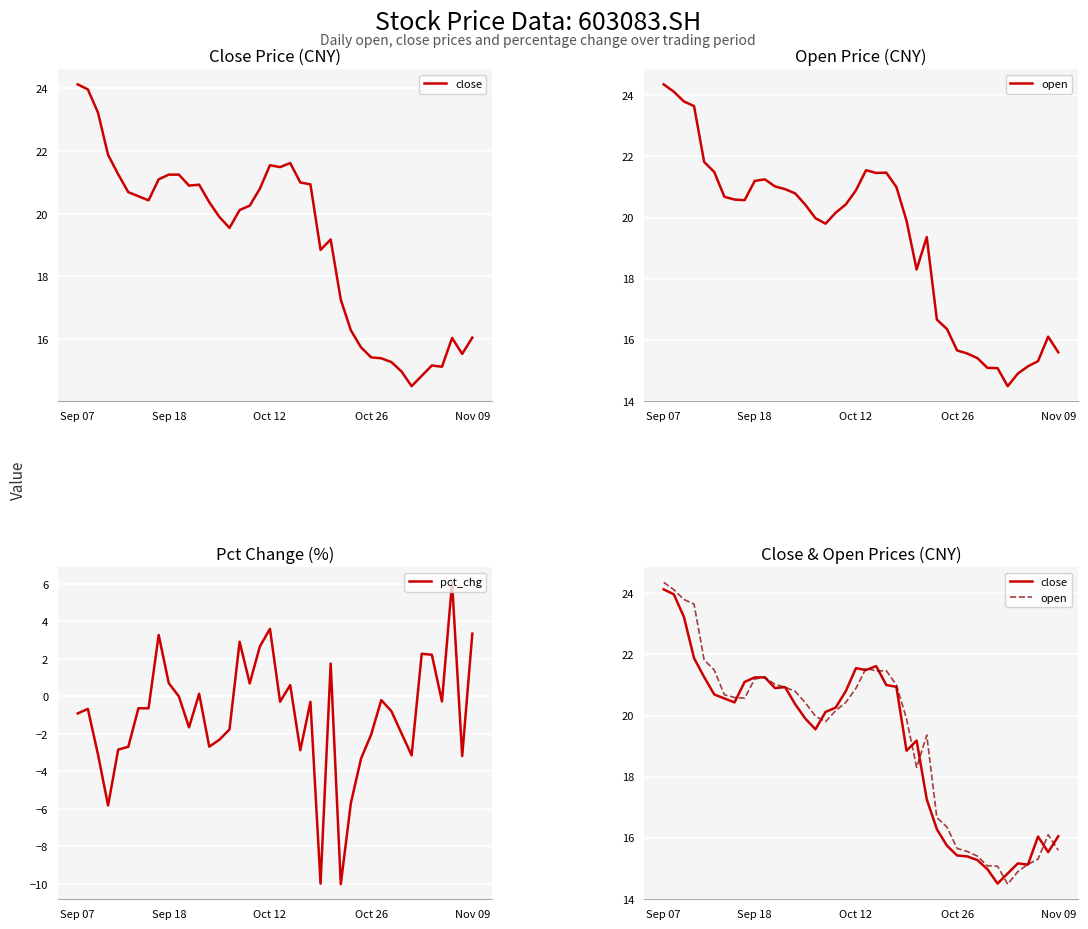

The value of pct_chg at 13 is -1.1. True or false?

False